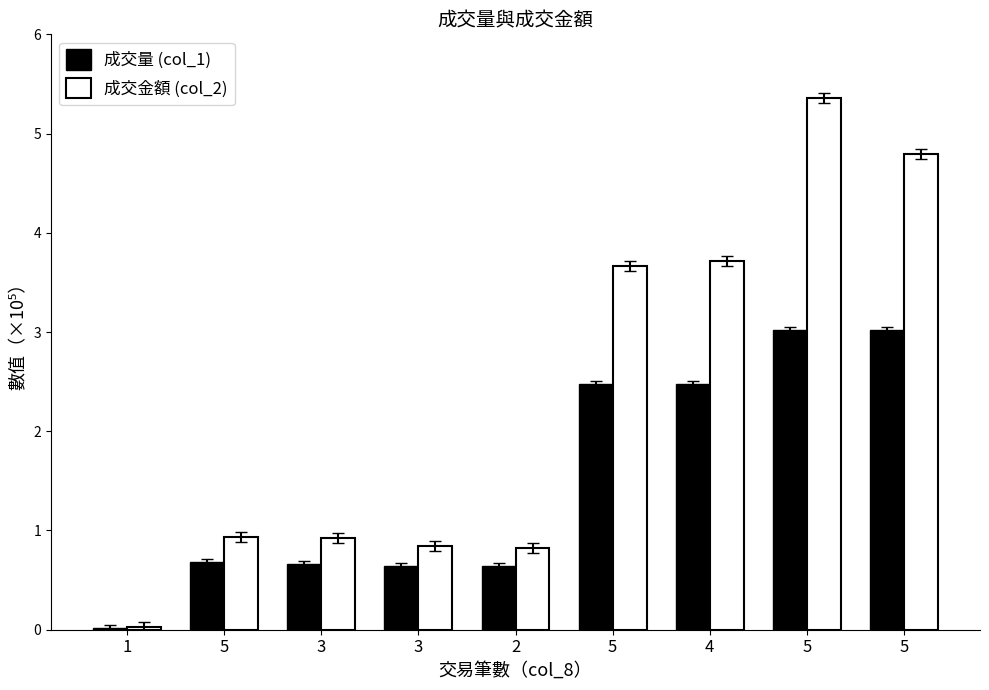

Rank the categories by 成交金額 (col_2) value from highest to lowest.

5, 5, 4, 5, 5, 3, 3, 2, 1